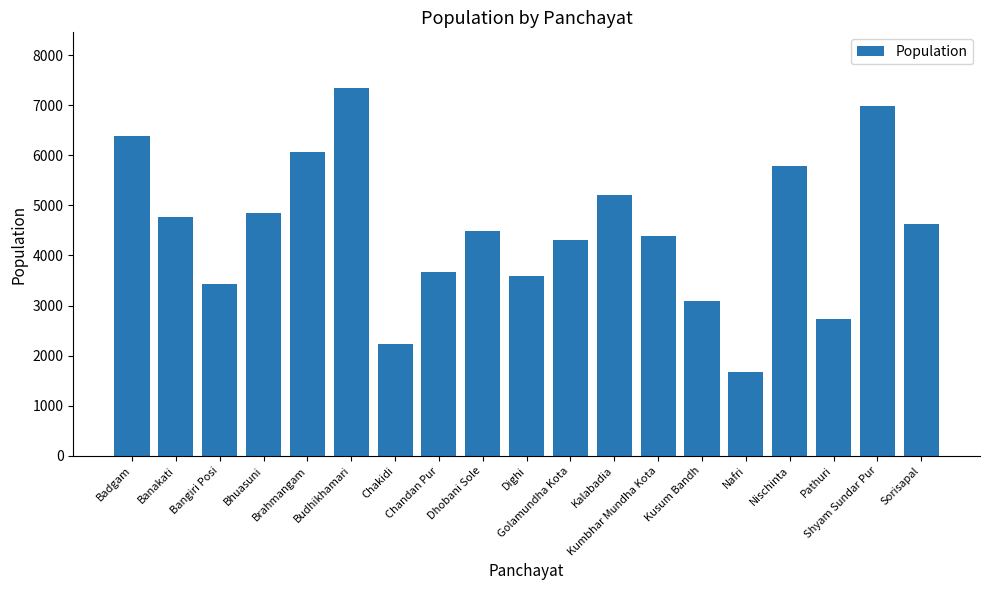

At which label is the value closest to 4513?

Dhobani Sole